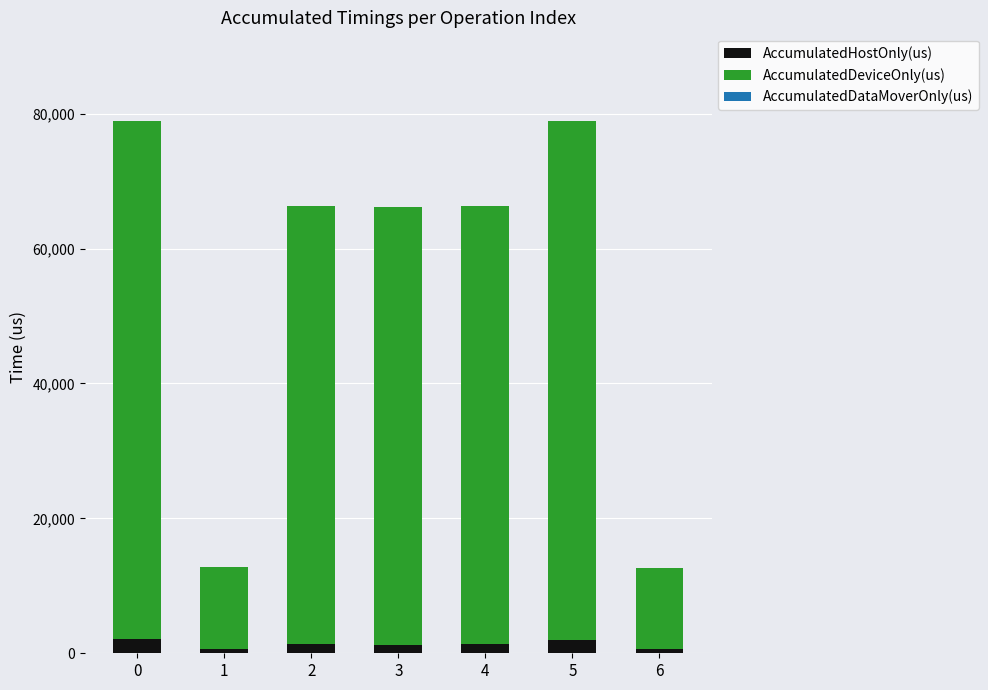

What is the average value of the AccumulatedHostOnly(us) series?

1362.5